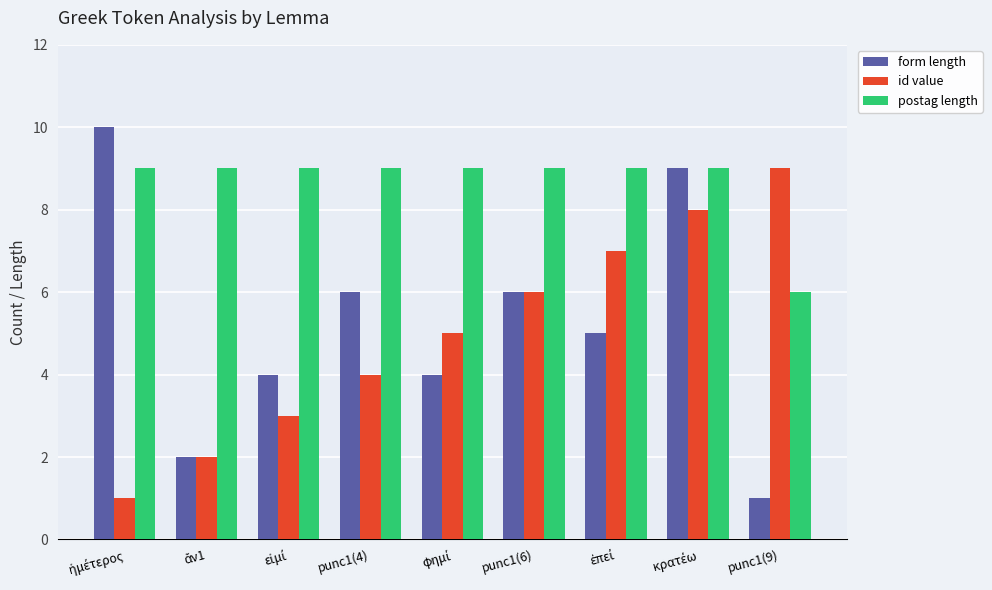

Reading left to right, what are all the values shown in this chart?

form length: 10	2	4	6	4	6	5	9	1
id value: 1	2	3	4	5	6	7	8	9
postag length: 9	9	9	9	9	9	9	9	6